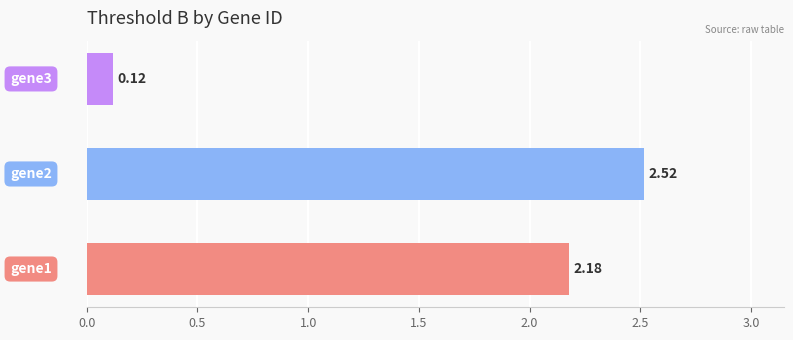

What is the sum of all values?

4.8